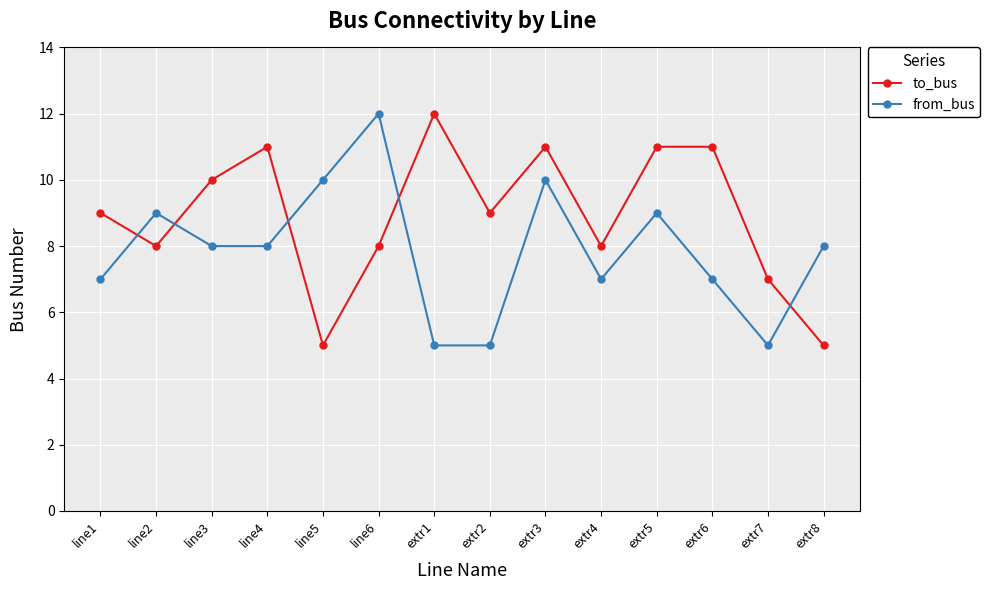

What is the label of the 11th point from the right?

line4